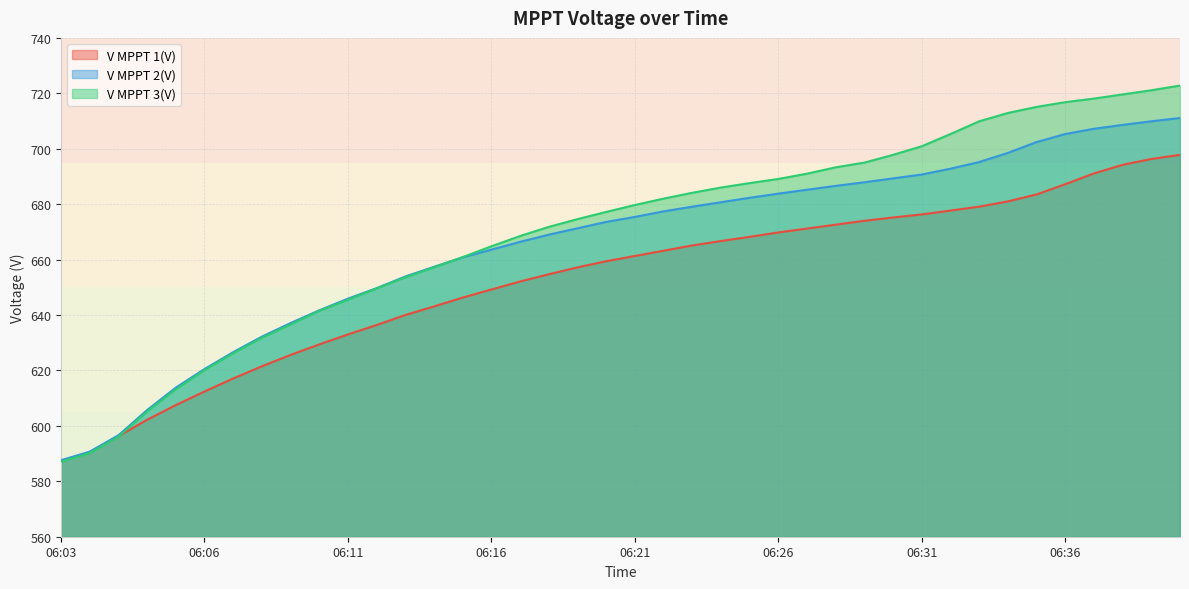

Read the V MPPT 1(V) value at 06:34.

681.0